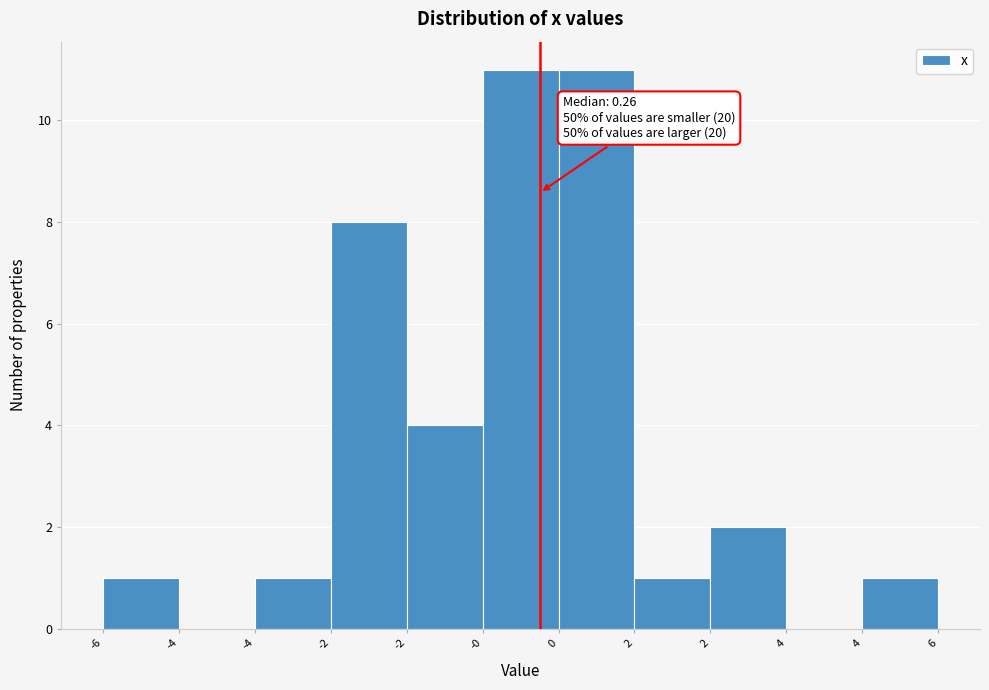

Count the number of data series in this chart.

1